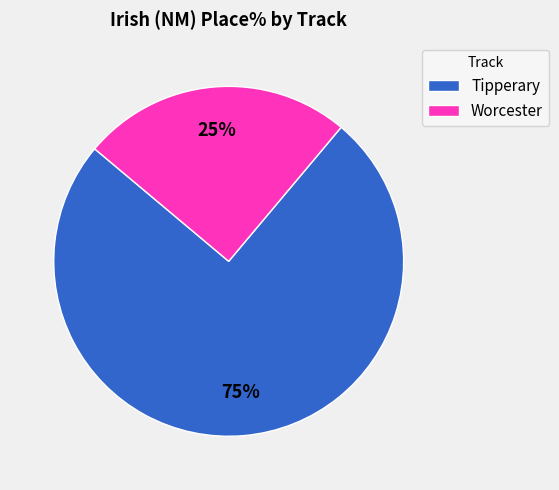

What percentage is the Tipperary slice, to the nearest percent?

75%